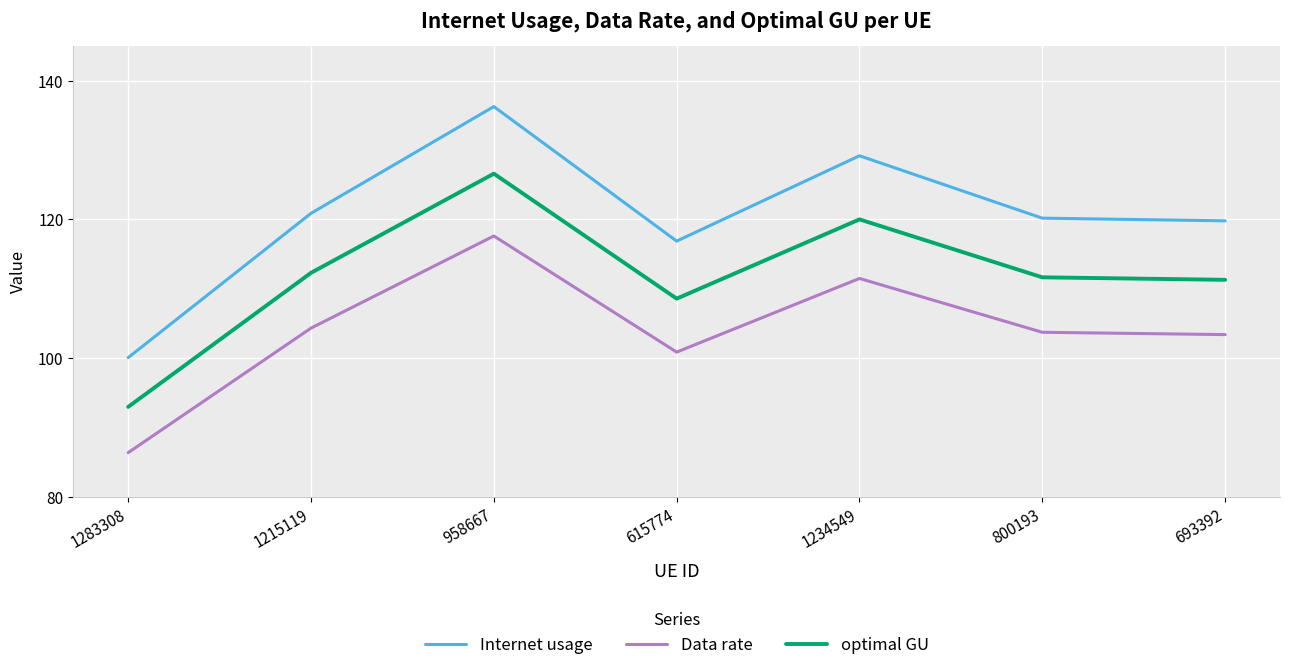

Reading left to right, what are all the values shown in this chart?

Internet usage: 100.1	120.9	136.2	116.9	129.1	120.2	119.8
Data rate: 86.4	104.3	117.6	100.9	111.5	103.7	103.4
optimal GU: 93.0	112.3	126.6	108.6	120.0	111.6	111.3